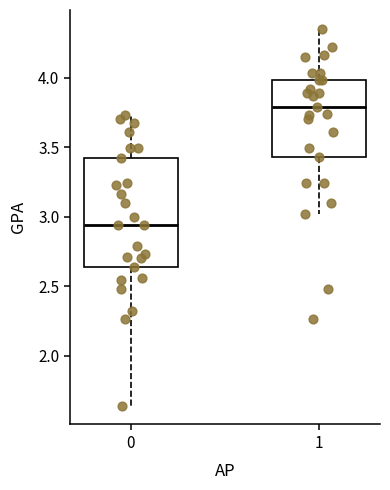

Reading left to right, transcribe this box plot: for each box, give where its median line is, the range the box spans, and where its two whiskers end, as read against the y-axis. The values are not printed on the chart, so give them approximately, as read against the axis.

0: median 2.95, box 2.65 to 3.40, whiskers 1.65 to 3.75
1: median 3.80, box 3.45 to 4.00, whiskers 3.00 to 4.35